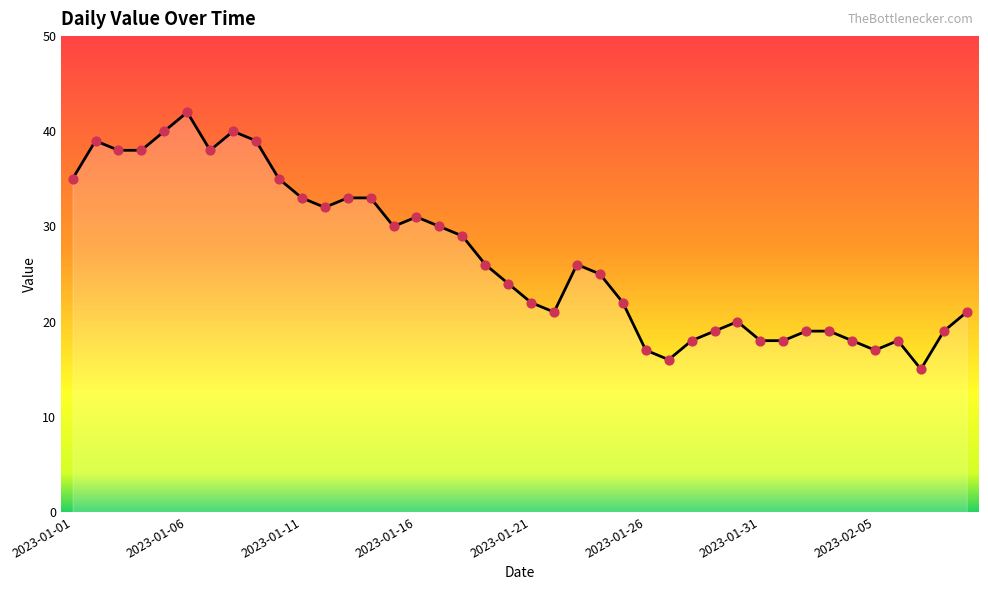

What is the minimum value shown in the chart?

15